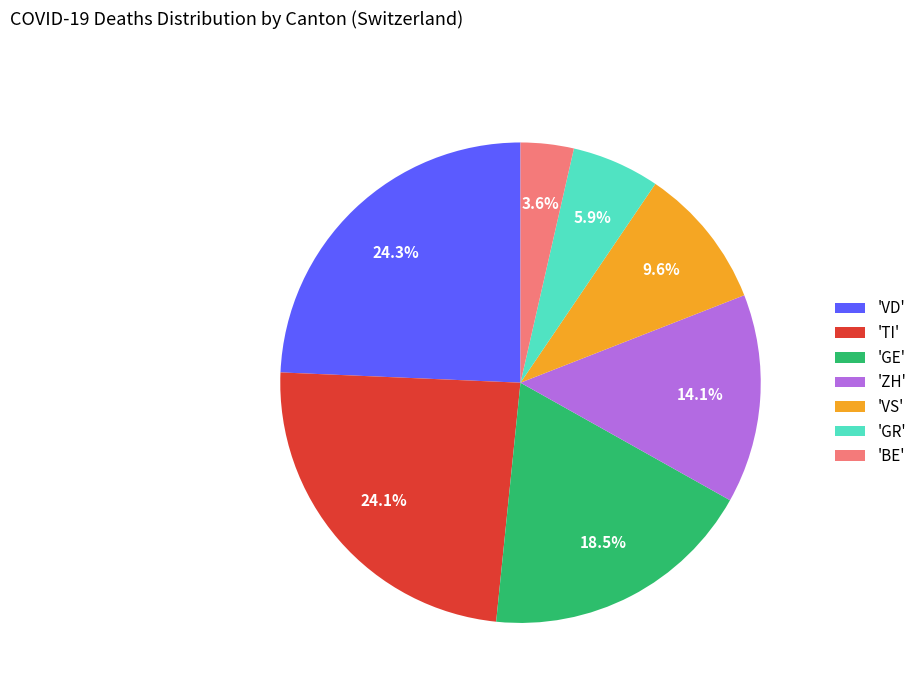

Which category has the smallest portion of the pie?

'BE'